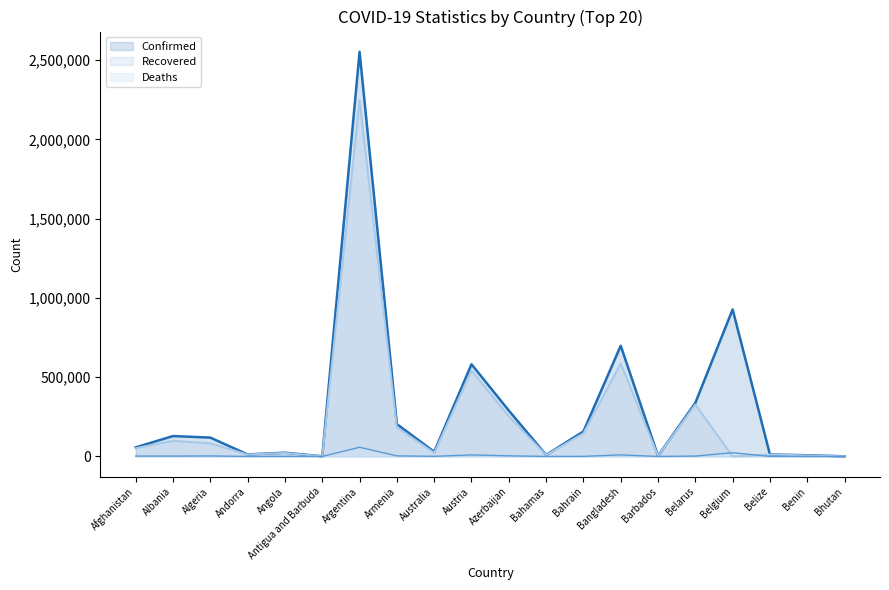

What is the spread (max minus min) of values at Armenia?

200278